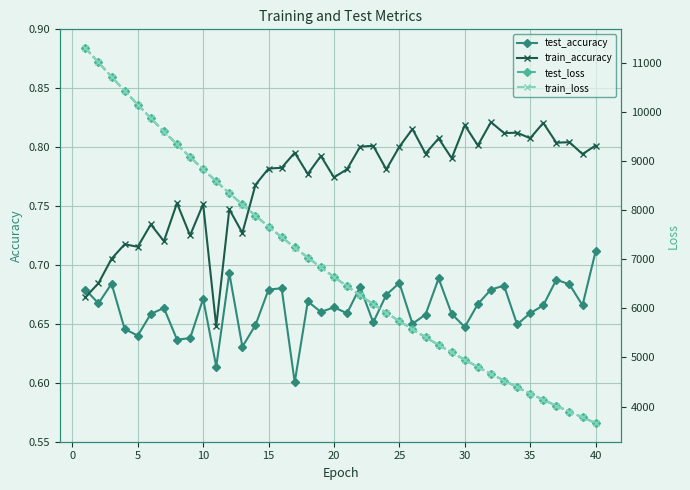

True or false: train_accuracy and test_accuracy intersect in this chart.

True